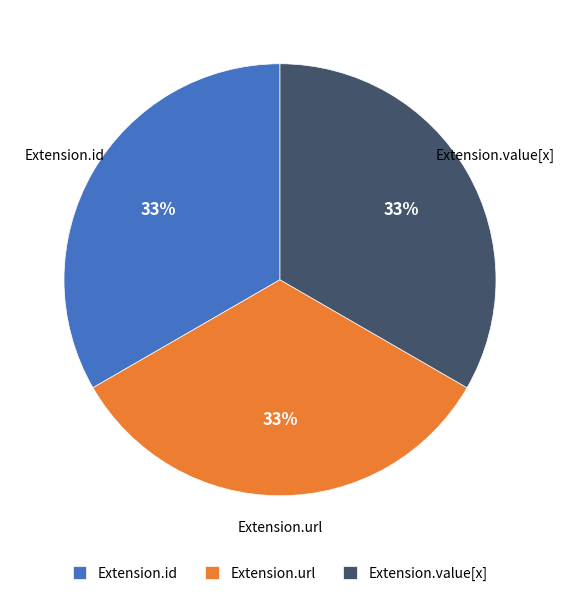

The Extension.url slice represents 99% of the pie. True or false?

False